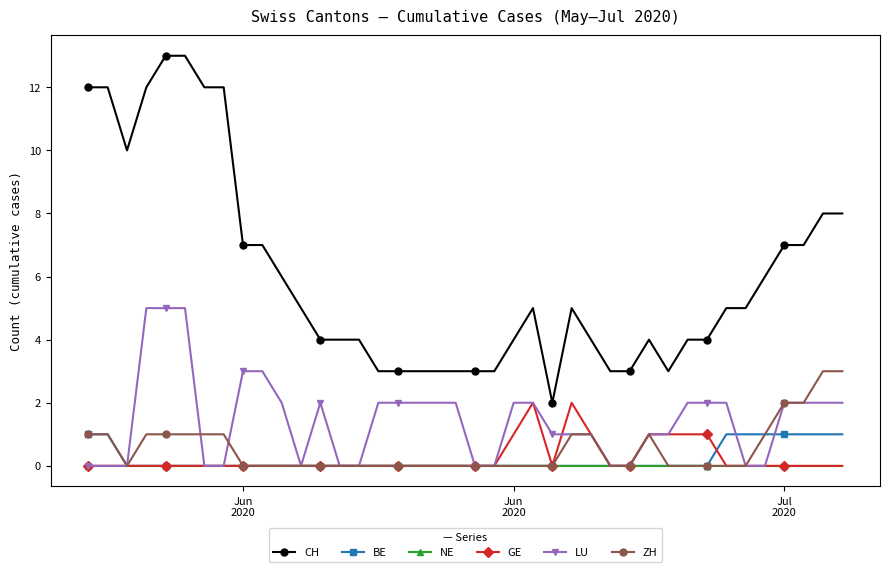

What is the greatest value displayed?

13